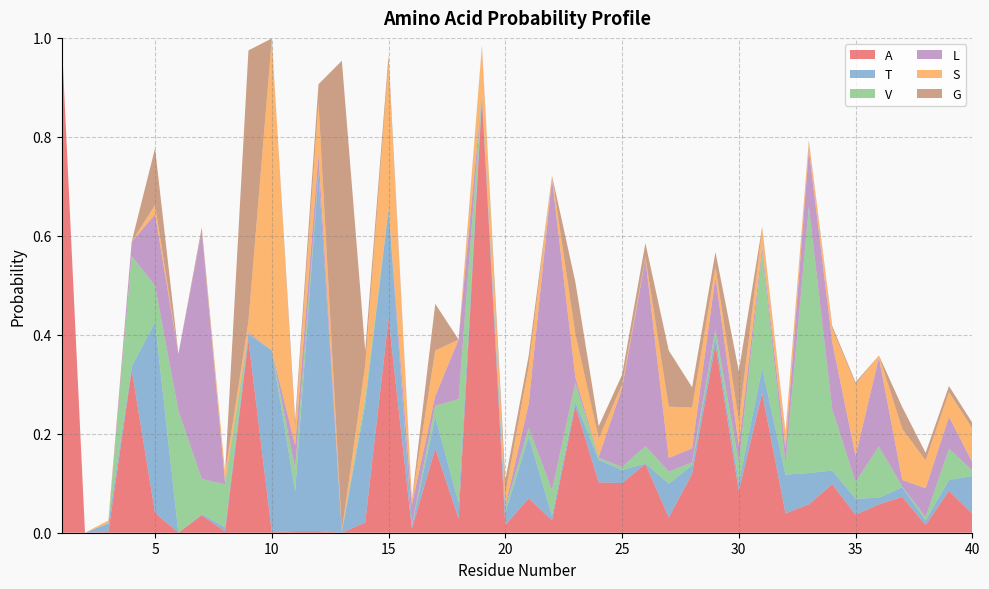

Reading left to right, transcribe all the data shown in this chart.

A: 1=1.0	2=0.0	3=0.0	4=0.3	5=0.0	6=0.0	7=0.0	8=0.0	9=0.4	10=0.0	11=0.0	12=0.0	13=0.0	14=0.0	15=0.4	16=0.0	17=0.2	18=0.0	19=0.9	20=0.0	21=0.1	22=0.0	23=0.3	24=0.1	25=0.1	26=0.1	27=0.0	28=0.1	29=0.4	30=0.1	31=0.3	32=0.0	33=0.1	34=0.1	35=0.0	36=0.1	37=0.1	38=0.0	39=0.1	40=0.0
T: 1=0.0	2=0.0	3=0.0	4=0.0	5=0.4	6=0.0	7=0.0	8=0.0	9=0.0	10=0.4	11=0.1	12=0.7	13=0.0	14=0.2	15=0.2	16=0.0	17=0.1	18=0.0	19=0.0	20=0.0	21=0.1	22=0.0	23=0.0	24=0.0	25=0.0	26=0.0	27=0.1	28=0.0	29=0.0	30=0.0	31=0.1	32=0.1	33=0.1	34=0.0	35=0.0	36=0.0	37=0.0	38=0.0	39=0.0	40=0.1
V: 1=0.0	2=0.0	3=0.0	4=0.2	5=0.1	6=0.2	7=0.1	8=0.1	9=0.0	10=0.0	11=0.0	12=0.0	13=0.0	14=0.0	15=0.0	16=0.0	17=0.0	18=0.2	19=0.0	20=0.0	21=0.0	22=0.1	23=0.0	24=0.0	25=0.0	26=0.0	27=0.0	28=0.0	29=0.0	30=0.0	31=0.2	32=0.0	33=0.5	34=0.1	35=0.0	36=0.1	37=0.0	38=0.0	39=0.1	40=0.0
L: 1=0.0	2=0.0	3=0.0	4=0.0	5=0.1	6=0.1	7=0.5	8=0.0	9=0.0	10=0.0	11=0.0	12=0.0	13=0.0	14=0.0	15=0.0	16=0.0	17=0.0	18=0.1	19=0.0	20=0.0	21=0.0	22=0.6	23=0.0	24=0.0	25=0.2	26=0.4	27=0.0	28=0.0	29=0.1	30=0.0	31=0.0	32=0.0	33=0.1	34=0.1	35=0.1	36=0.2	37=0.0	38=0.1	39=0.1	40=0.0
S: 1=0.0	2=0.0	3=0.0	4=0.0	5=0.0	6=0.0	7=0.0	8=0.0	9=0.0	10=0.6	11=0.0	12=0.1	13=0.0	14=0.1	15=0.3	16=0.0	17=0.1	18=0.0	19=0.1	20=0.0	21=0.1	22=0.0	23=0.1	24=0.0	25=0.0	26=0.0	27=0.1	28=0.1	29=0.0	30=0.0	31=0.0	32=0.0	33=0.0	34=0.0	35=0.1	36=0.0	37=0.1	38=0.1	39=0.0	40=0.1
G: 1=0.0	2=0.0	3=0.0	4=0.0	5=0.1	6=0.0	7=0.0	8=0.0	9=0.5	10=0.0	11=0.0	12=0.0	13=0.9	14=0.0	15=0.0	16=0.0	17=0.1	18=0.0	19=0.0	20=0.0	21=0.0	22=0.0	23=0.1	24=0.0	25=0.0	26=0.0	27=0.1	28=0.0	29=0.0	30=0.1	31=0.0	32=0.0	33=0.0	34=0.0	35=0.0	36=0.0	37=0.0	38=0.0	39=0.0	40=0.0